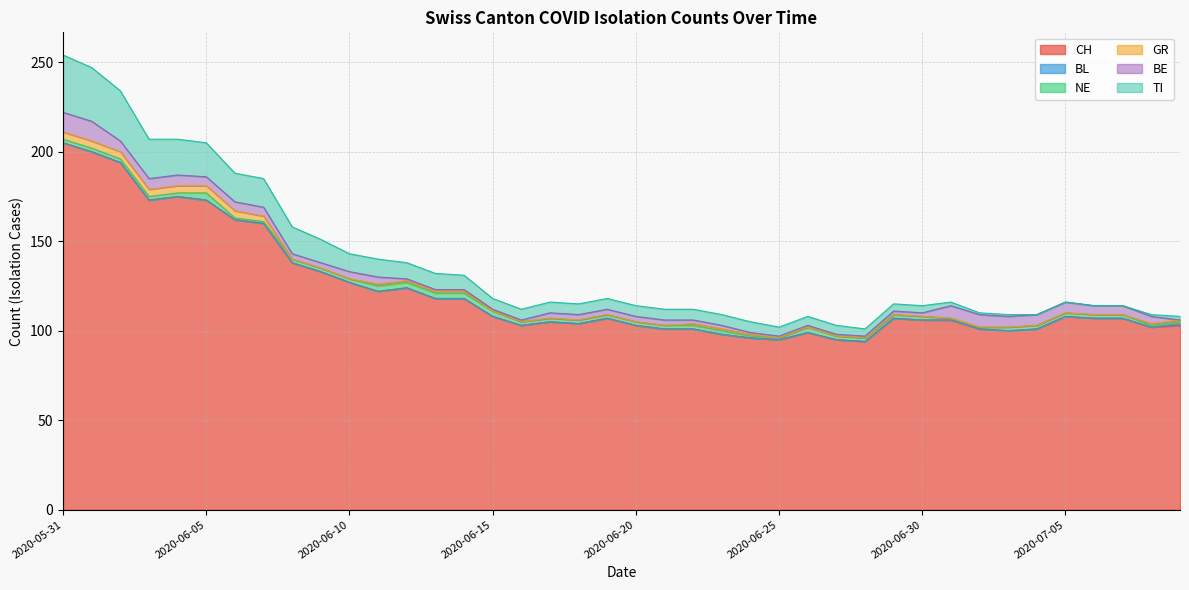

What is the label of the 14th point from the right?

2020-06-26